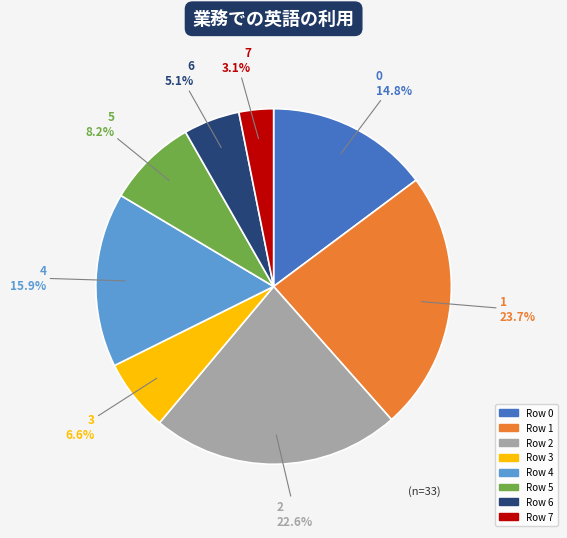

Does any single category account for the majority?

No